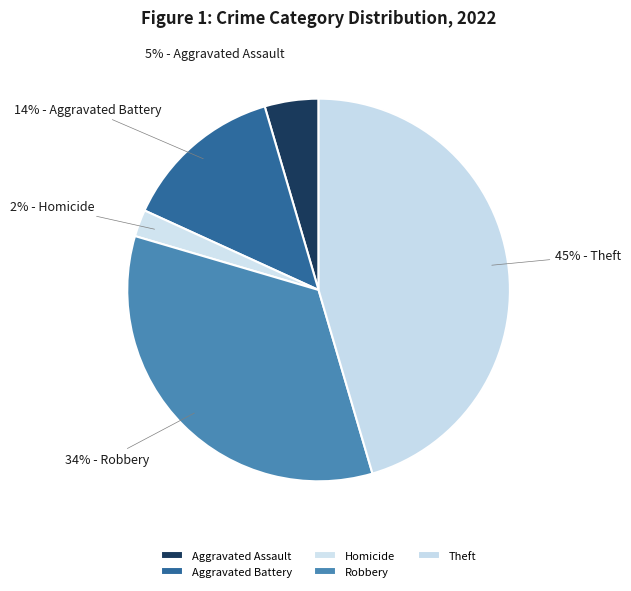

To the nearest percent, what is the combined percentage of Theft and Aggravated Battery?

59%